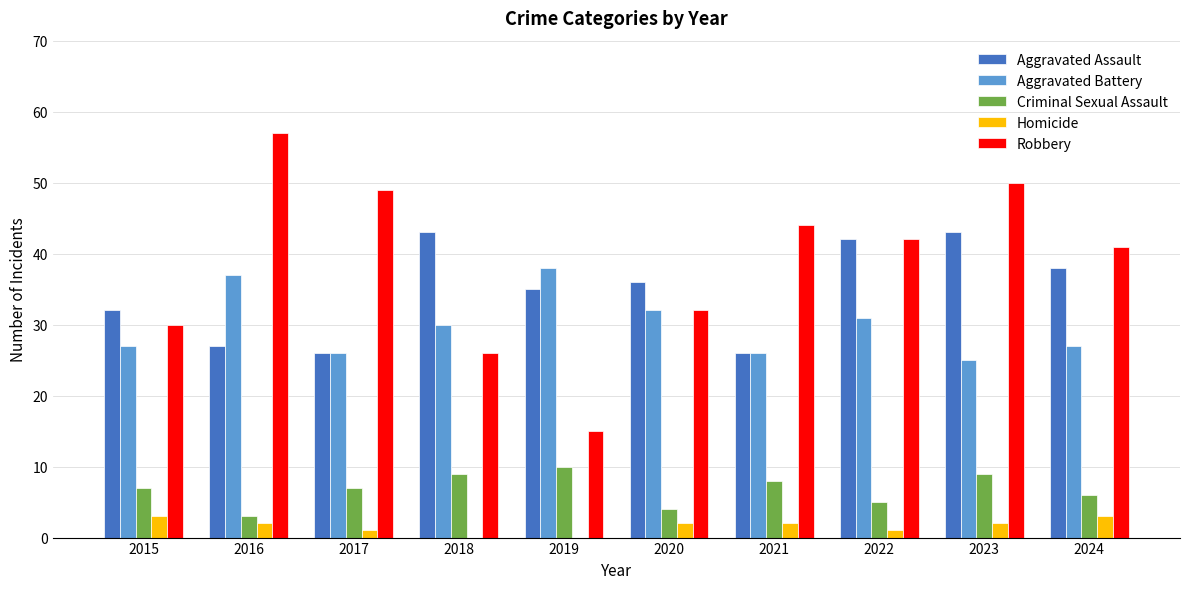

What are all the series names shown in the legend?

Aggravated Assault, Aggravated Battery, Criminal Sexual Assault, Homicide, Robbery